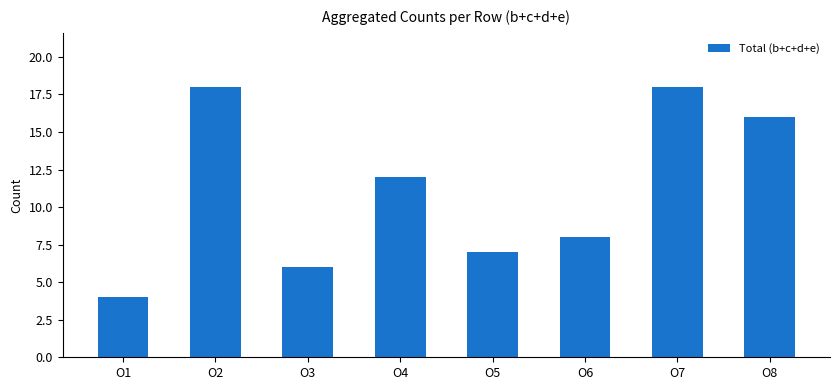

Does the chart contain any negative values?

No